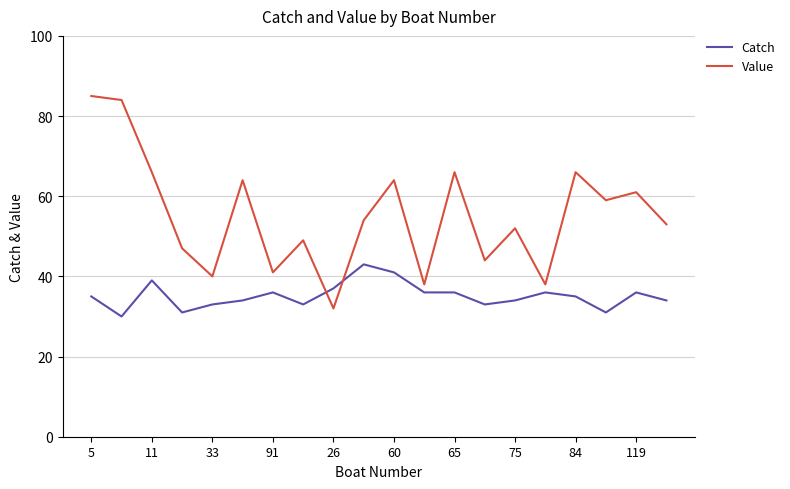

Which series ends up on top after the final intersection of Value and Catch?

Value